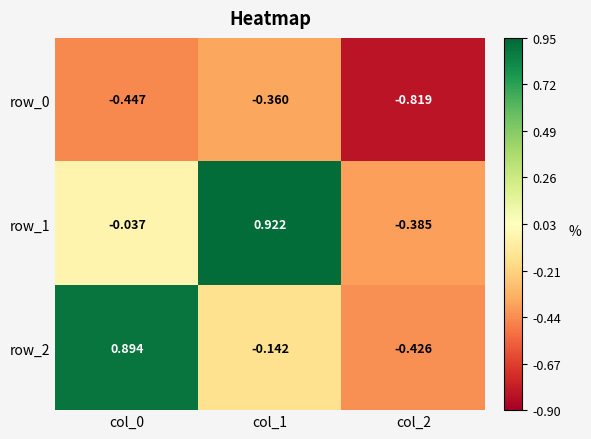

Which series has the largest range (max minus min)?

row_2